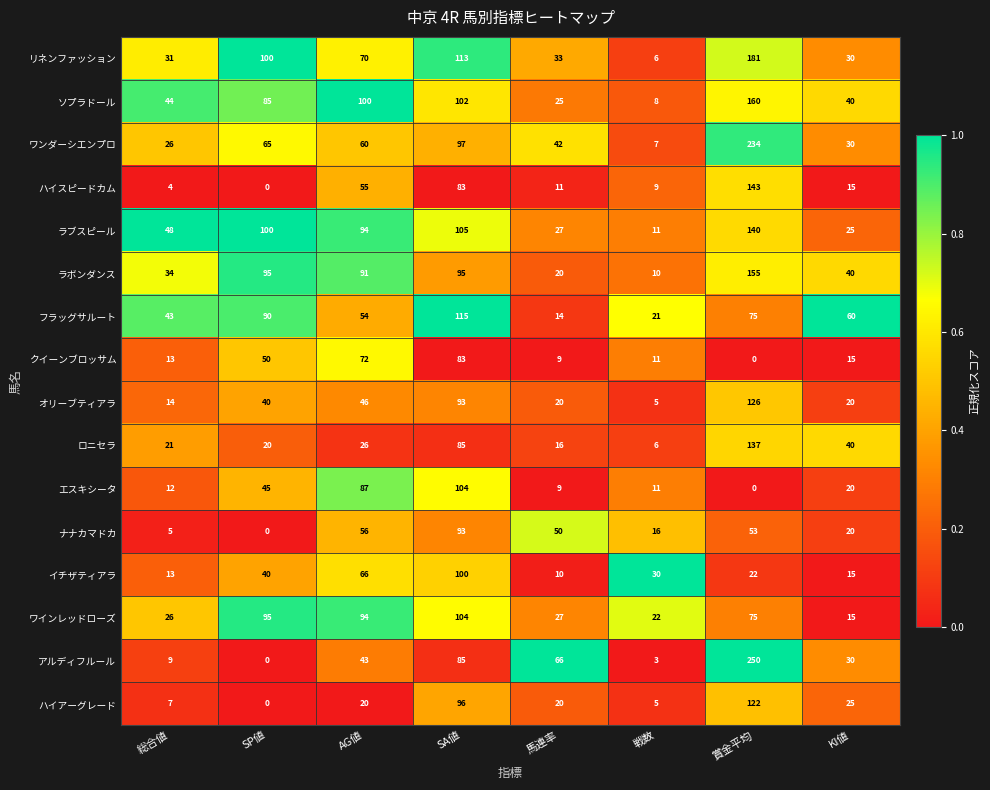

What is the difference between the second highest and minimum values in the アルディフルール series?

85